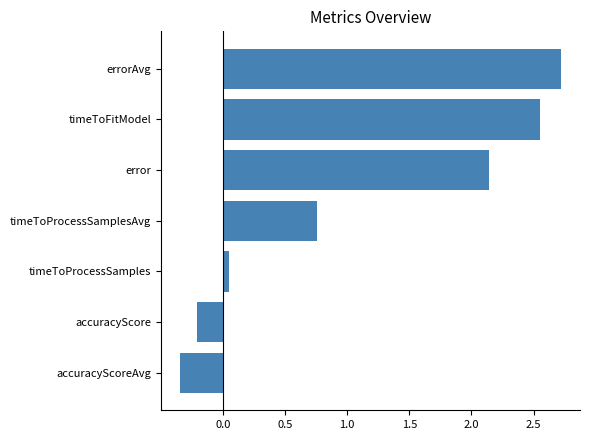

What is the sum of all values?

7.7